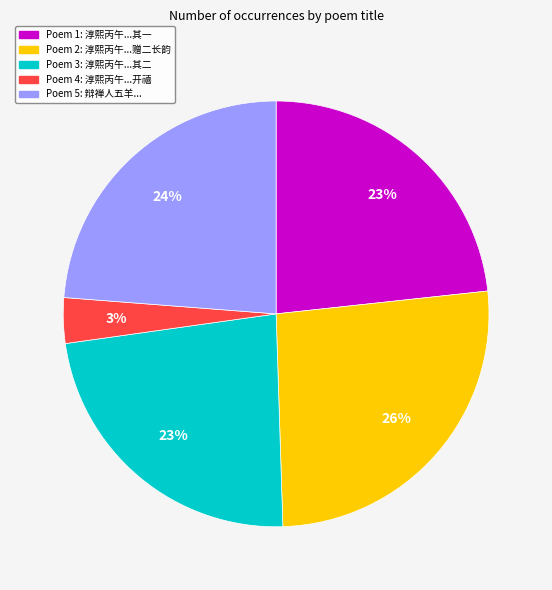

Which category has the smallest portion of the pie?

Poem 4: 淳熙丙午...开禧